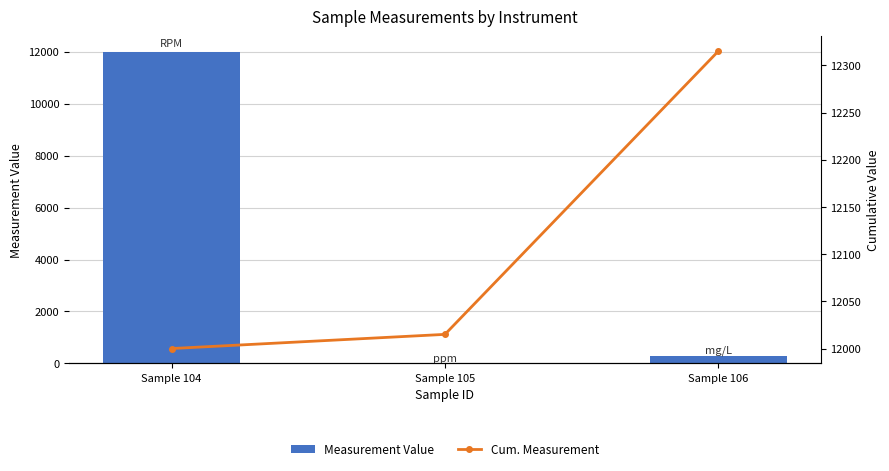

What is the difference between the maximum and minimum values in the Cum. Measurement series?

315